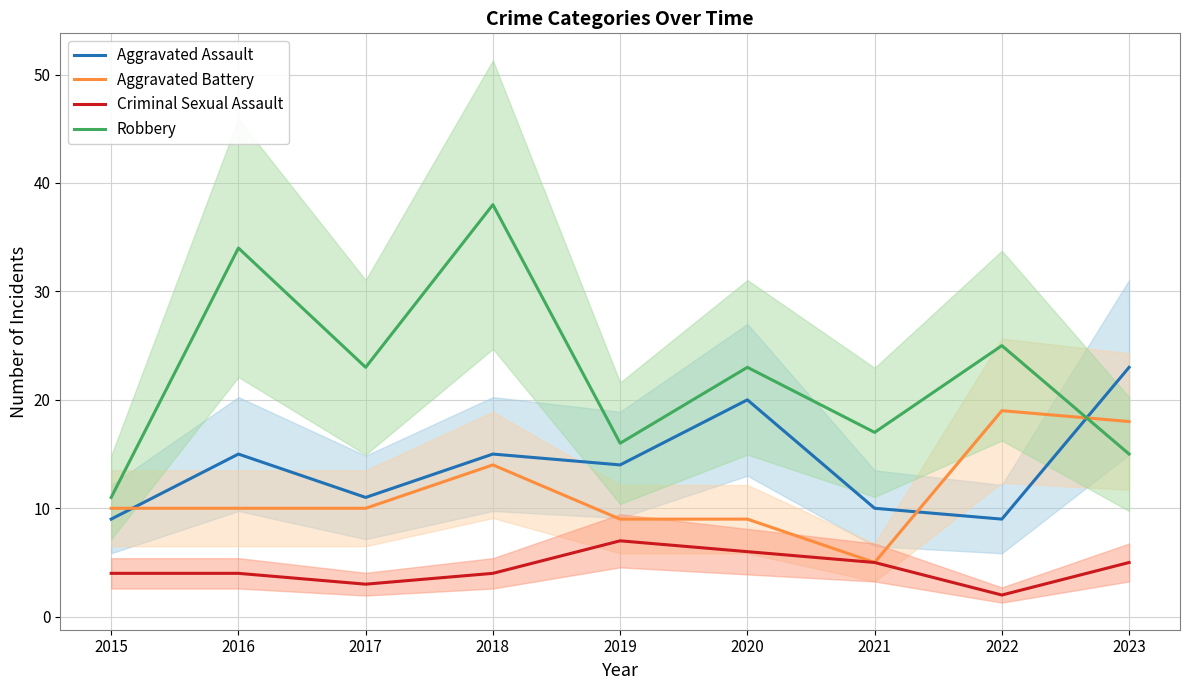

Which label corresponds to the smallest value in the chart?

2022